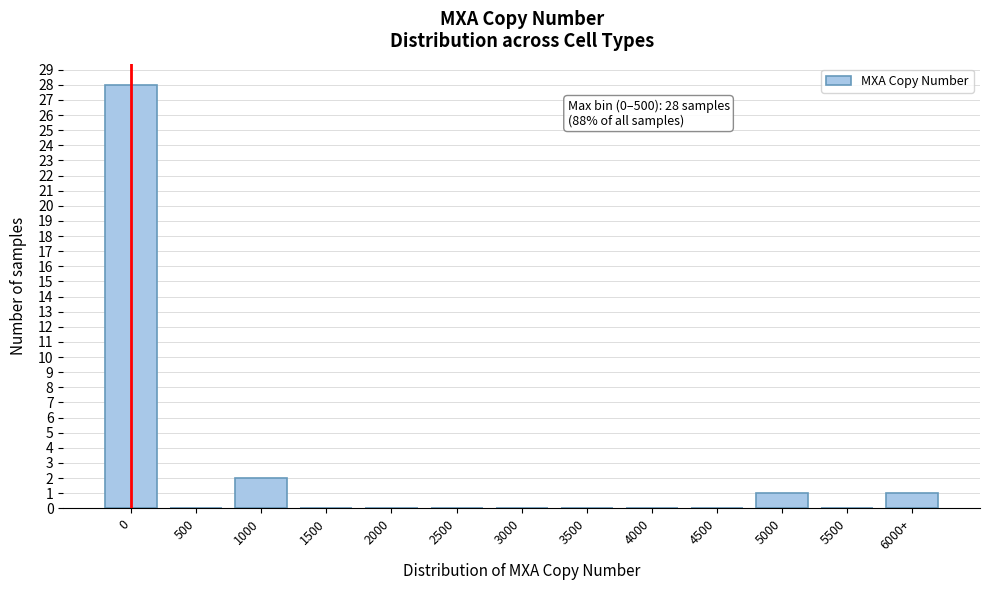

Reading left to right, transcribe all the data shown in this chart.

0=28	500=0	1000=2	1500=0	2000=0	2500=0	3000=0	3500=0	4000=0	4500=0	5000=1	5500=0	6000+=1